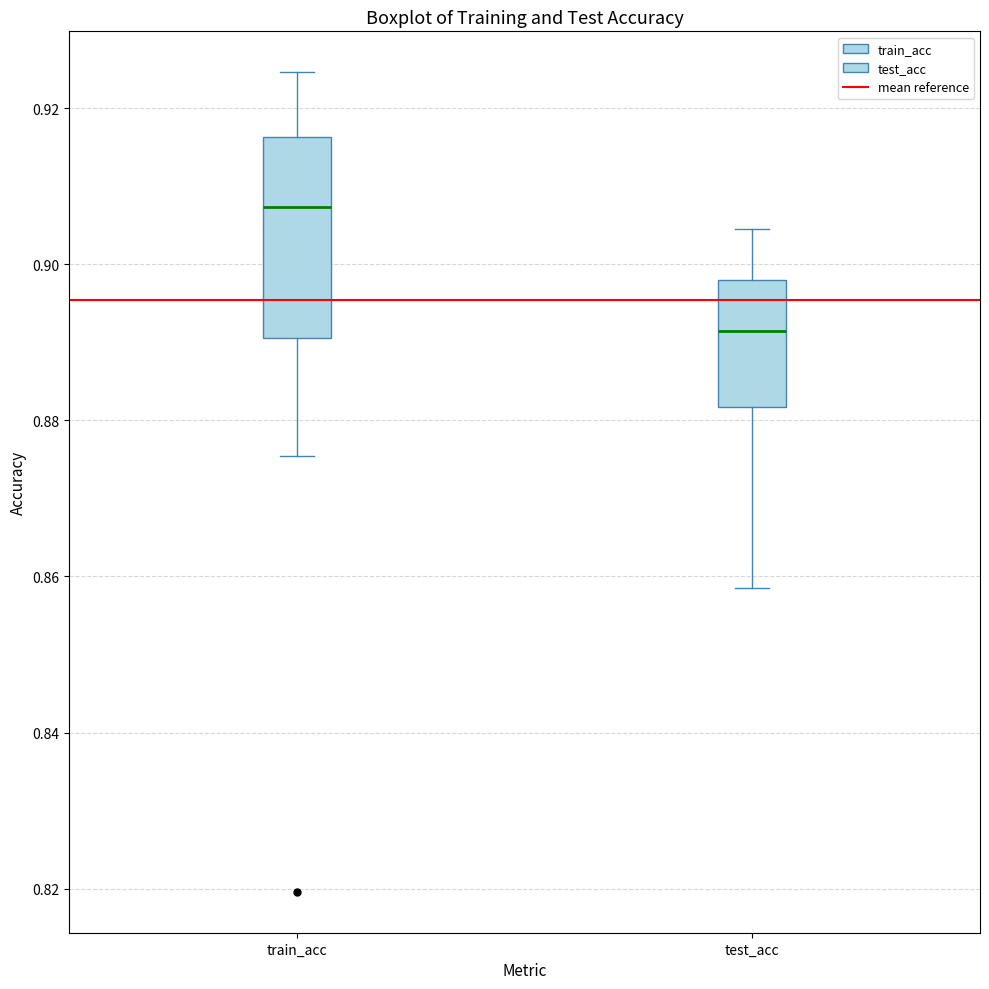

Comparing the boxes themselves (not the whiskers), which one is the tallest?

train_acc